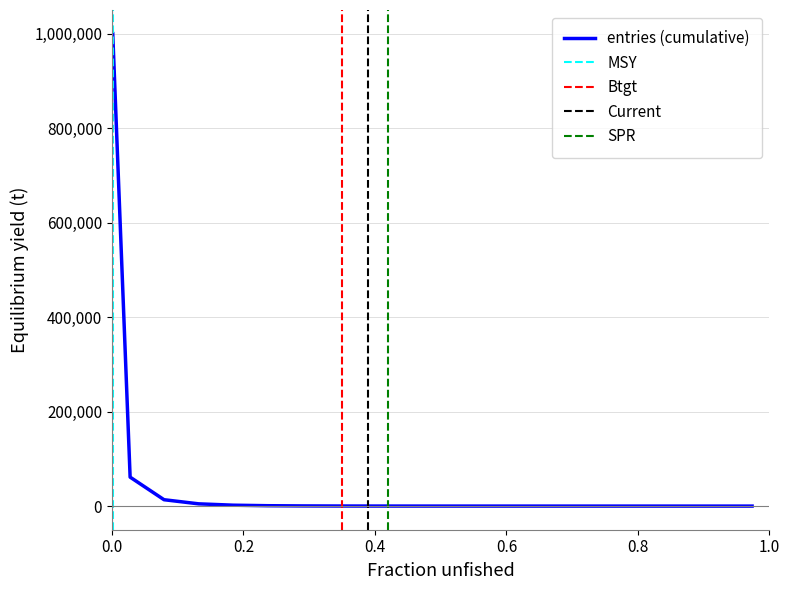

The value at 0.4 is 3387. True or false?

False